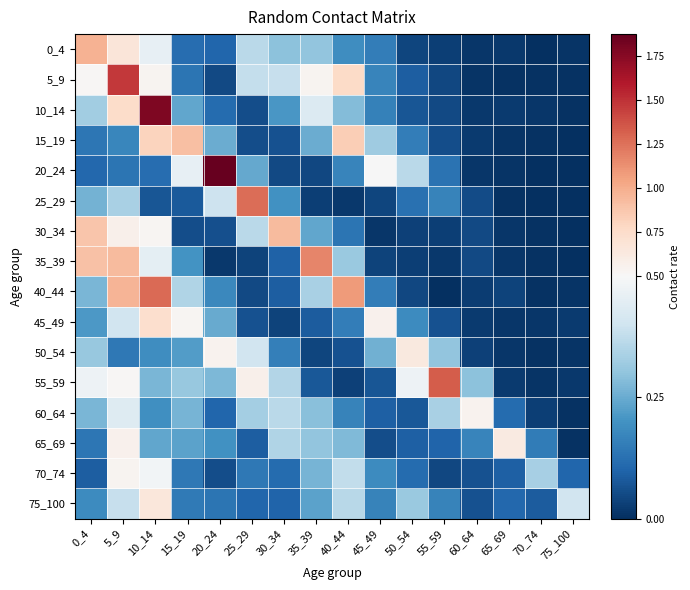

Reading left to right, extract all data points from this chart.

0_4: 0_4=1.0	5_9=0.7	10_14=0.5	15_19=0.1	20_24=0.1	25_29=0.4	30_34=0.3	35_39=0.3	40_44=0.2	45_49=0.2	50_54=0.0	55_59=0.0	60_64=0.0	65_69=0.0	70_74=0.0	75_100=0.0
5_9: 0_4=0.5	5_9=1.5	10_14=0.5	15_19=0.1	20_24=0.0	25_29=0.4	30_34=0.4	35_39=0.5	40_44=0.8	45_49=0.2	50_54=0.1	55_59=0.0	60_64=0.0	65_69=0.0	70_74=0.0	75_100=0.0
10_14: 0_4=0.3	5_9=0.8	10_14=1.8	15_19=0.2	20_24=0.1	25_29=0.1	30_34=0.2	35_39=0.4	40_44=0.3	45_49=0.2	50_54=0.1	55_59=0.0	60_64=0.0	65_69=0.0	70_74=0.0	75_100=0.0
15_19: 0_4=0.1	5_9=0.2	10_14=0.8	15_19=0.9	20_24=0.3	25_29=0.1	30_34=0.1	35_39=0.3	40_44=0.8	45_49=0.3	50_54=0.2	55_59=0.1	60_64=0.0	65_69=0.0	70_74=0.0	75_100=0.0
20_24: 0_4=0.1	5_9=0.1	10_14=0.1	15_19=0.5	20_24=1.9	25_29=0.2	30_34=0.0	35_39=0.0	40_44=0.2	45_49=0.5	50_54=0.4	55_59=0.1	60_64=0.0	65_69=0.0	70_74=0.0	75_100=0.0
25_29: 0_4=0.3	5_9=0.3	10_14=0.1	15_19=0.1	20_24=0.4	25_29=1.3	30_34=0.2	35_39=0.0	40_44=0.0	45_49=0.0	50_54=0.1	55_59=0.2	60_64=0.1	65_69=0.0	70_74=0.0	75_100=0.0
30_34: 0_4=0.9	5_9=0.6	10_14=0.5	15_19=0.1	20_24=0.1	25_29=0.4	30_34=0.9	35_39=0.2	40_44=0.1	45_49=0.0	50_54=0.0	55_59=0.0	60_64=0.0	65_69=0.0	70_74=0.0	75_100=0.0
35_39: 0_4=0.9	5_9=0.9	10_14=0.4	15_19=0.2	20_24=0.0	25_29=0.0	30_34=0.1	35_39=1.2	40_44=0.3	45_49=0.0	50_54=0.0	55_59=0.0	60_64=0.0	65_69=0.0	70_74=0.0	75_100=0.0
40_44: 0_4=0.3	5_9=1.0	10_14=1.3	15_19=0.3	20_24=0.2	25_29=0.0	30_34=0.1	35_39=0.3	40_44=1.1	45_49=0.2	50_54=0.0	55_59=0.0	60_64=0.0	65_69=0.0	70_74=0.0	75_100=0.0
45_49: 0_4=0.2	5_9=0.4	10_14=0.7	15_19=0.5	20_24=0.2	25_29=0.1	30_34=0.0	35_39=0.1	40_44=0.2	45_49=0.6	50_54=0.2	55_59=0.1	60_64=0.0	65_69=0.0	70_74=0.0	75_100=0.0
50_54: 0_4=0.3	5_9=0.1	10_14=0.2	15_19=0.2	20_24=0.5	25_29=0.4	30_34=0.2	35_39=0.0	40_44=0.1	45_49=0.3	50_54=0.6	55_59=0.3	60_64=0.0	65_69=0.0	70_74=0.0	75_100=0.0
55_59: 0_4=0.5	5_9=0.5	10_14=0.3	15_19=0.3	20_24=0.3	25_29=0.6	30_34=0.4	35_39=0.1	40_44=0.0	45_49=0.1	50_54=0.5	55_59=1.3	60_64=0.3	65_69=0.0	70_74=0.0	75_100=0.0
60_64: 0_4=0.3	5_9=0.4	10_14=0.2	15_19=0.3	20_24=0.1	25_29=0.3	30_34=0.4	35_39=0.3	40_44=0.2	45_49=0.1	50_54=0.1	55_59=0.3	60_64=0.5	65_69=0.1	70_74=0.0	75_100=0.0
65_69: 0_4=0.1	5_9=0.6	10_14=0.2	15_19=0.2	20_24=0.2	25_29=0.1	30_34=0.3	35_39=0.3	40_44=0.3	45_49=0.1	50_54=0.1	55_59=0.1	60_64=0.2	65_69=0.6	70_74=0.2	75_100=0.0
70_74: 0_4=0.1	5_9=0.5	10_14=0.5	15_19=0.1	20_24=0.1	25_29=0.1	30_34=0.1	35_39=0.3	40_44=0.4	45_49=0.2	50_54=0.1	55_59=0.0	60_64=0.1	65_69=0.1	70_74=0.3	75_100=0.1
75_100: 0_4=0.2	5_9=0.4	10_14=0.7	15_19=0.1	20_24=0.1	25_29=0.1	30_34=0.1	35_39=0.2	40_44=0.4	45_49=0.2	50_54=0.3	55_59=0.2	60_64=0.1	65_69=0.1	70_74=0.1	75_100=0.4